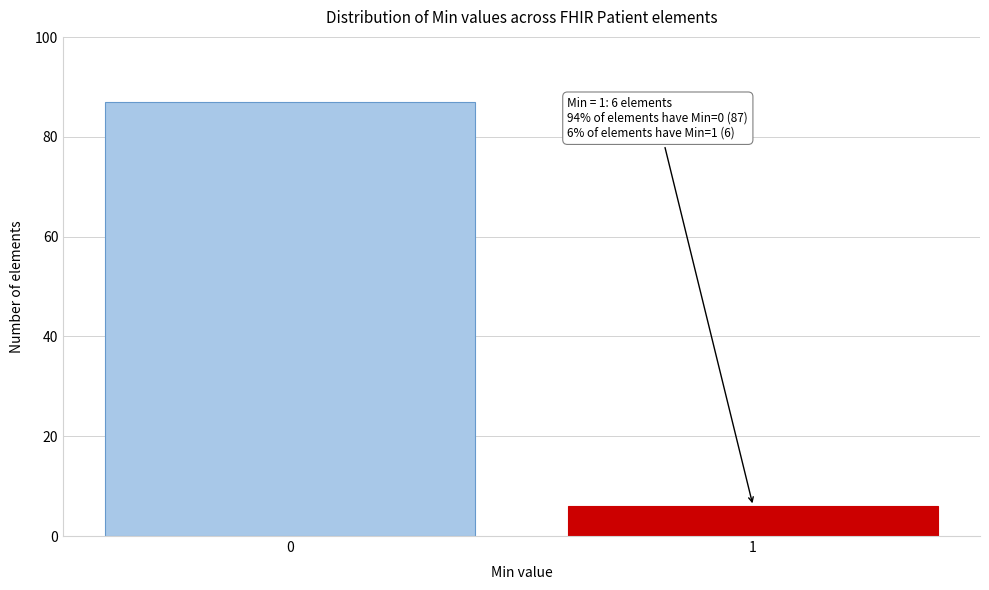

Reading left to right, list all the values displayed in this chart.

0=87	1=6